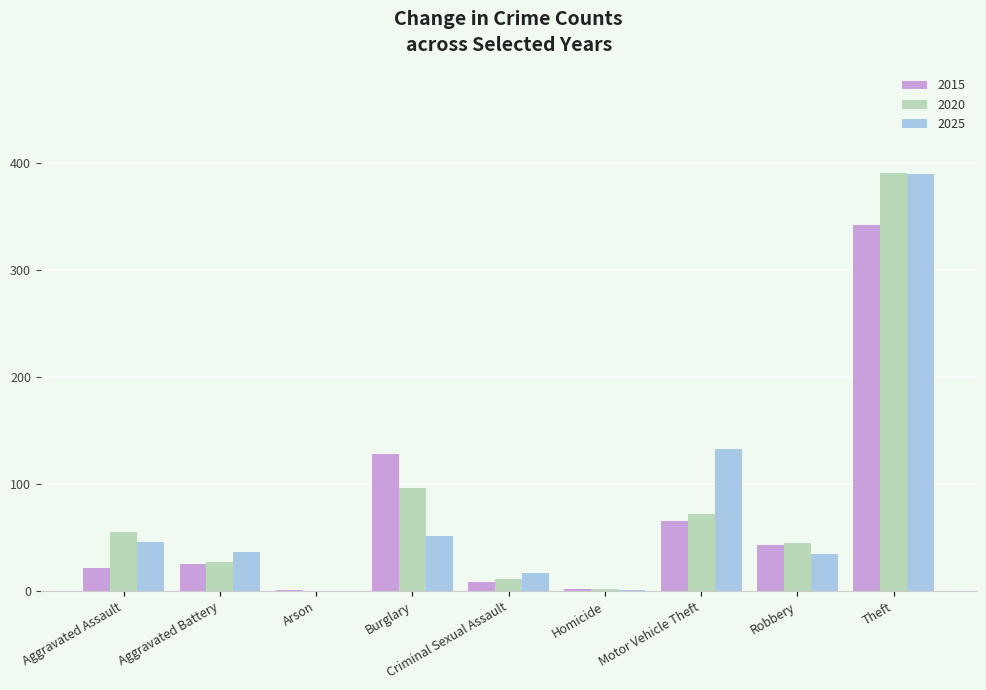

How many series are shown in this chart?

3